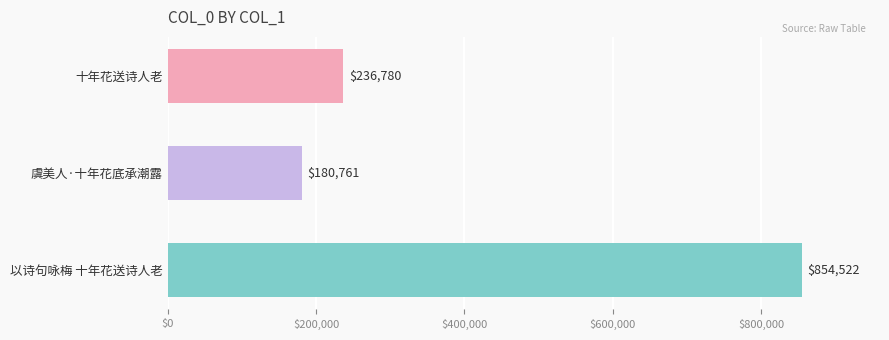

How many bars are there in total?

3